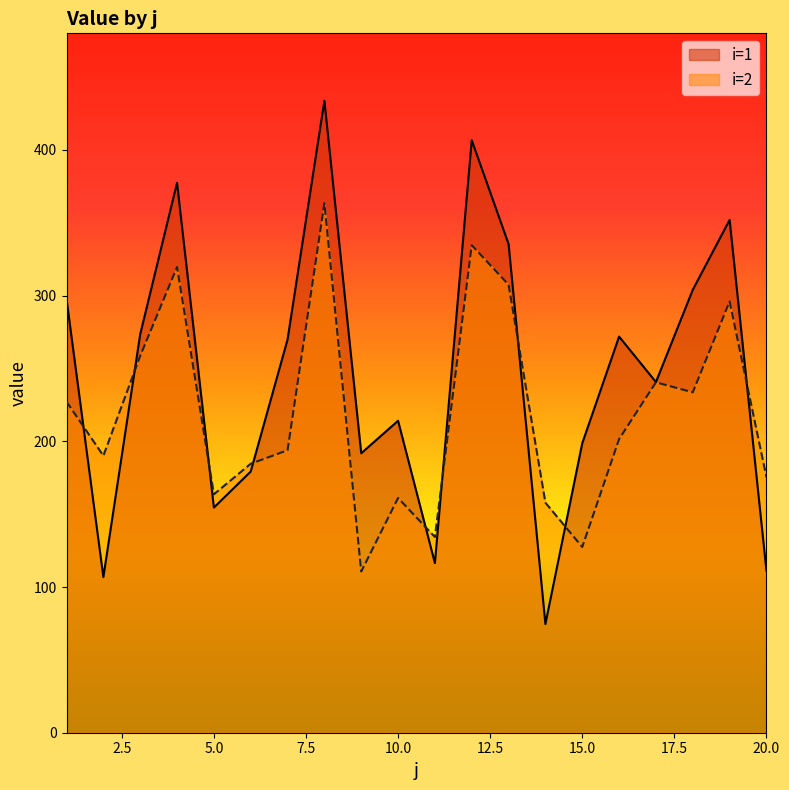

Rank the series by their maximum value, from lowest to highest.

i=2, i=1